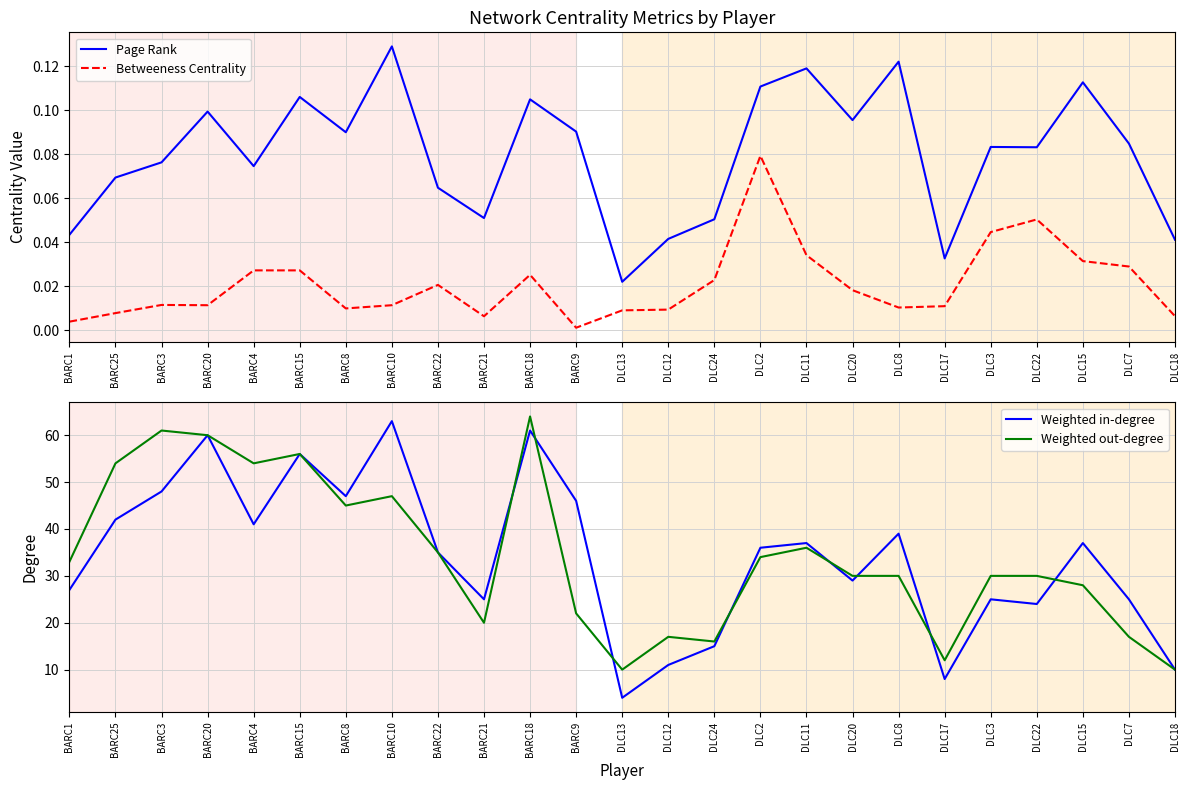

What is the spread (max minus min) of values at BARC1?

33.0